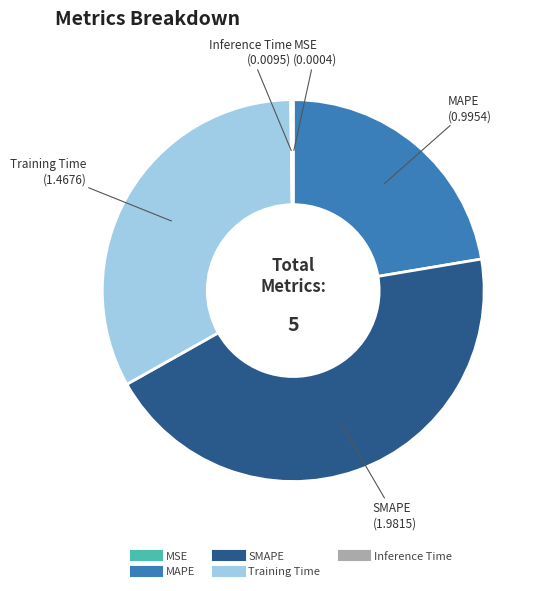

Does Training Time account for over 50% of the chart?

No